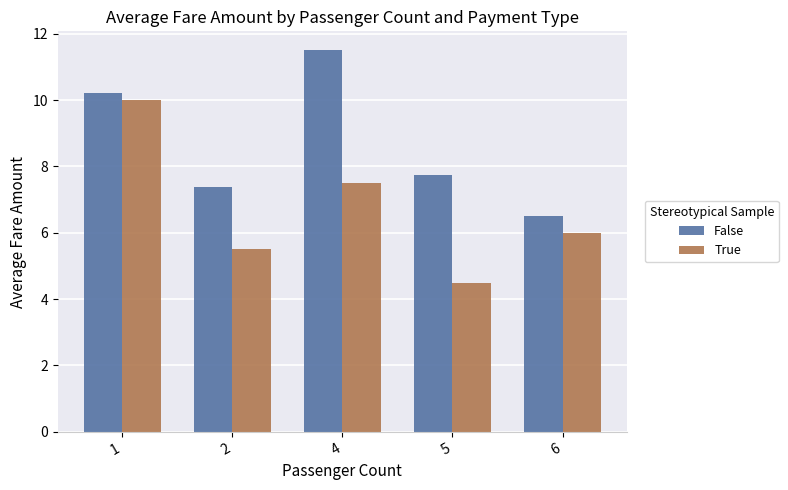

List the series in order of their peak value, lowest first.

True, False